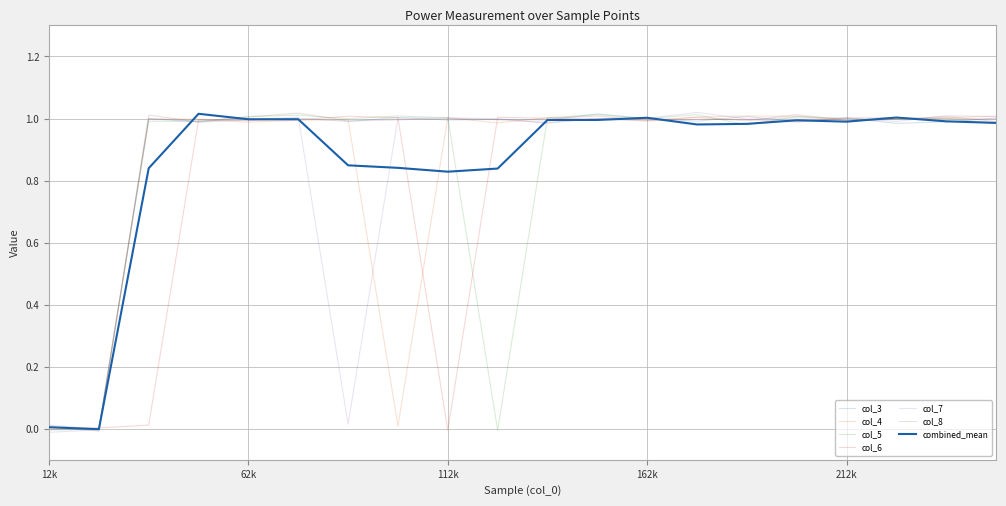

What is the highest value of the col_8 series?

1.0